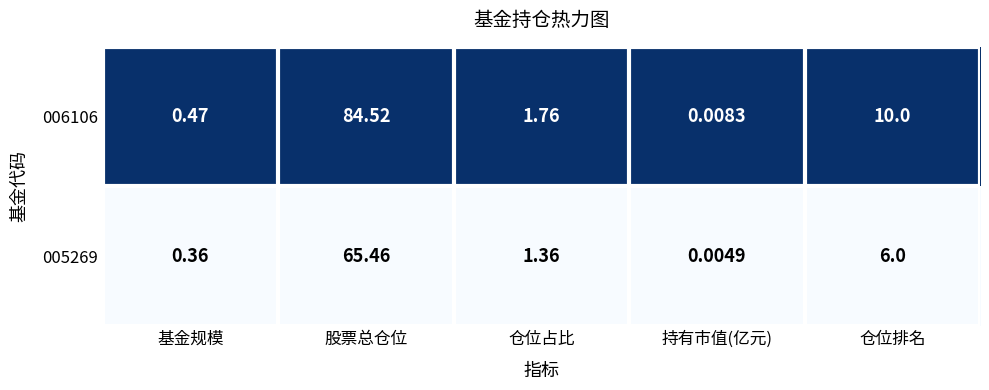

At which label does 005269 reach its peak?

股票总仓位